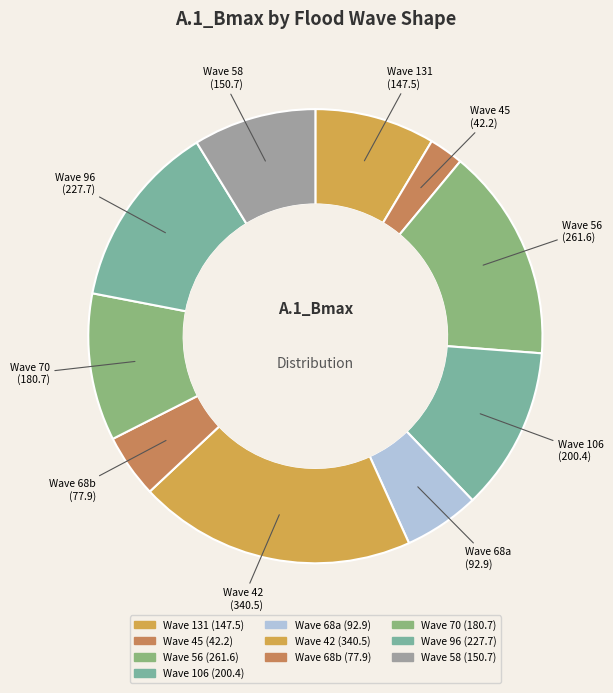

Which slice is the smallest?

45